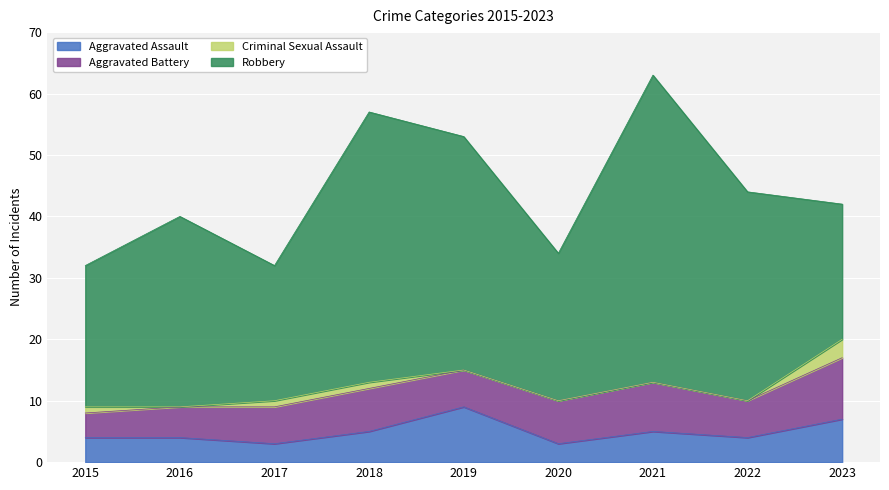

What value does the Aggravated Assault series have at 2018?

5